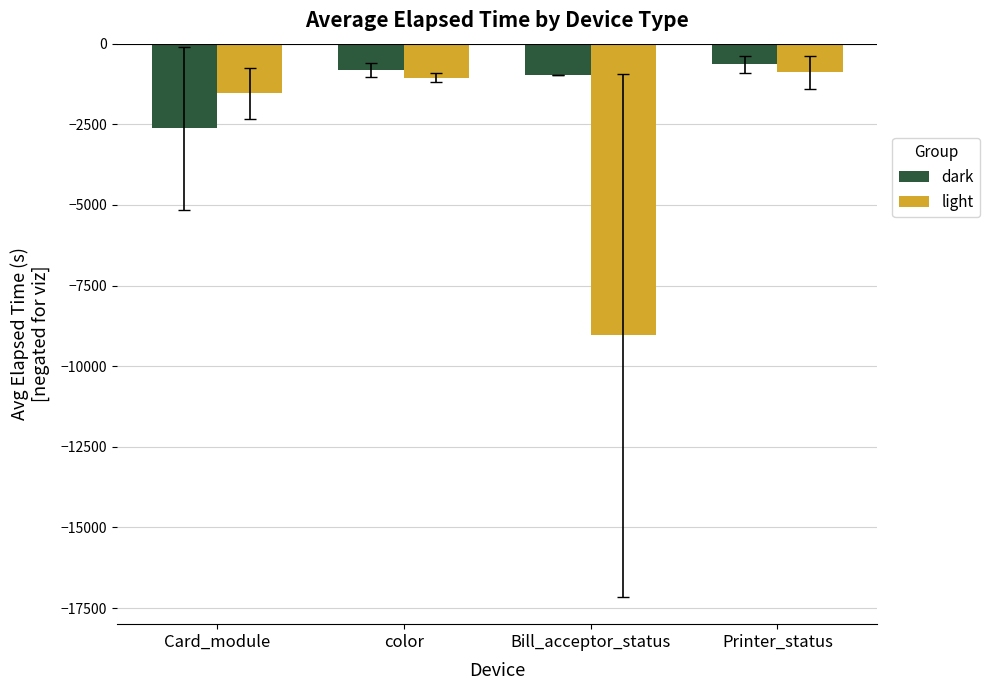

What is the difference between the maximum and minimum values in the light series?

8142.5